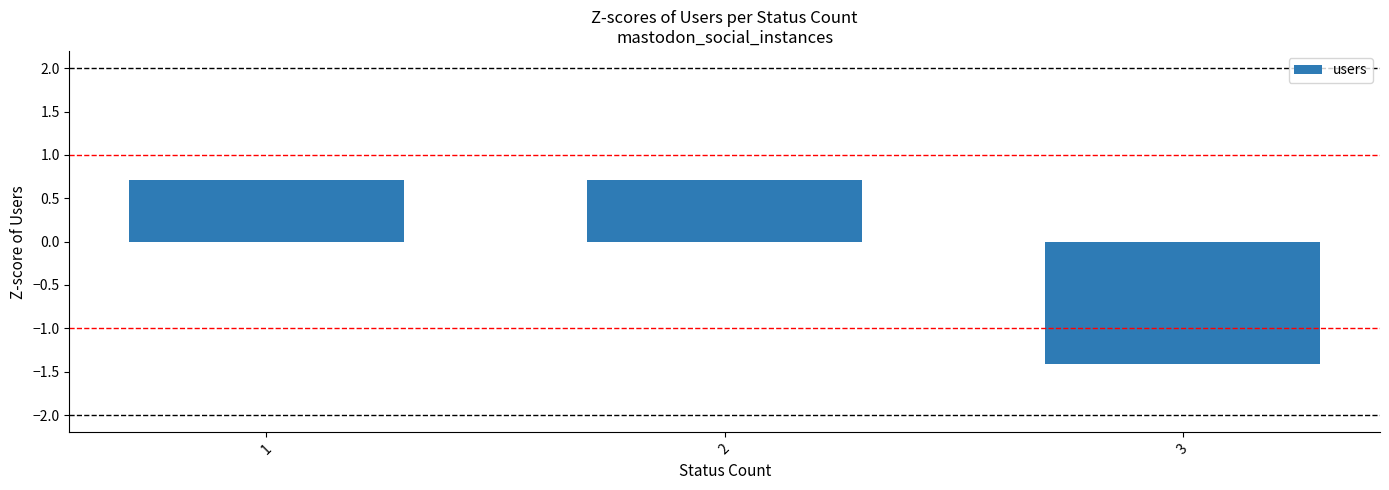

What is the value of the 1st bar from the left?

0.7